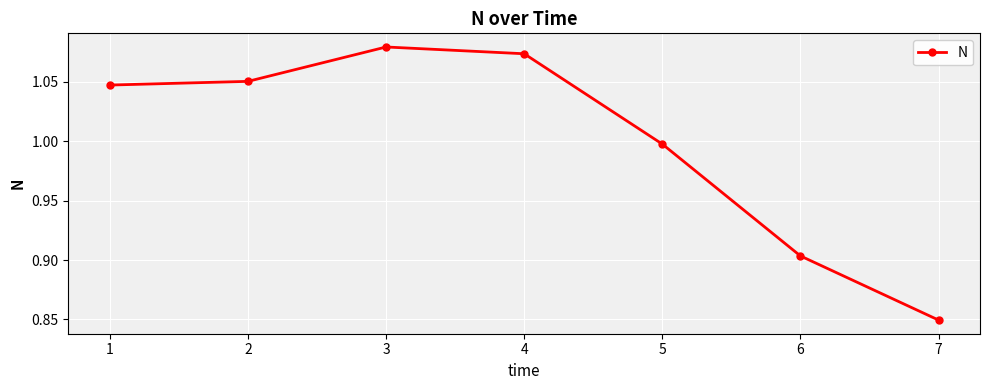

List the labels in order of value, largest first.

3, 4, 2, 1, 5, 6, 7